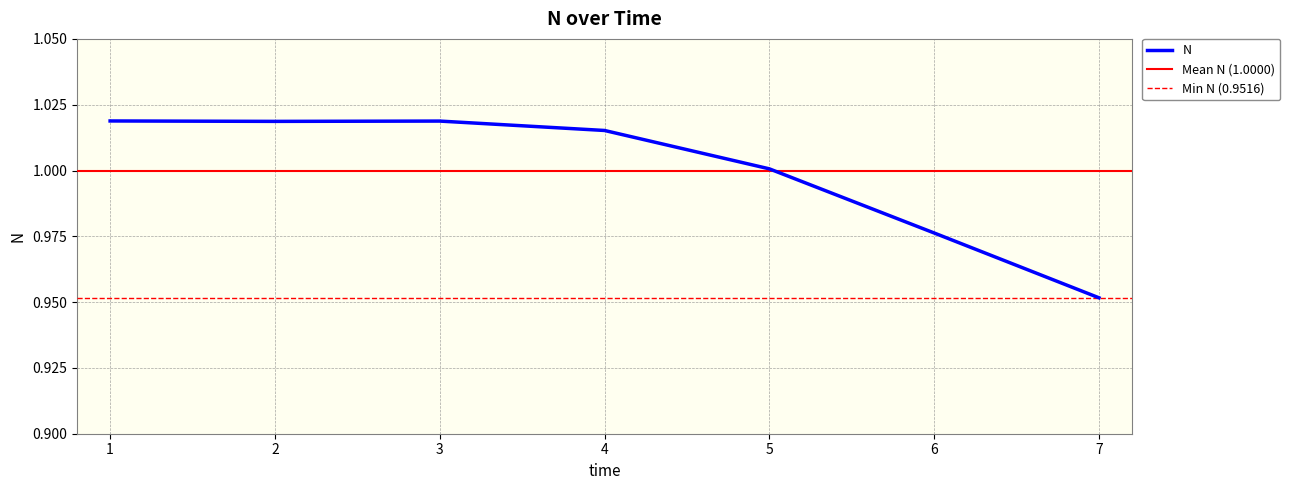

How many lines are shown in the chart?

1